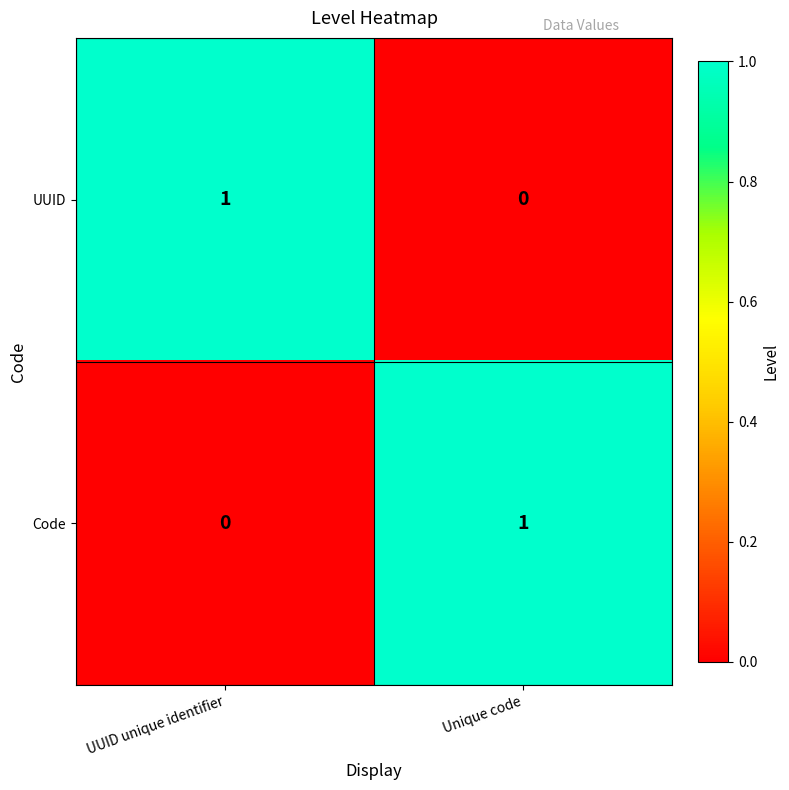

At which label does Code reach its minimum?

UUID unique identifier